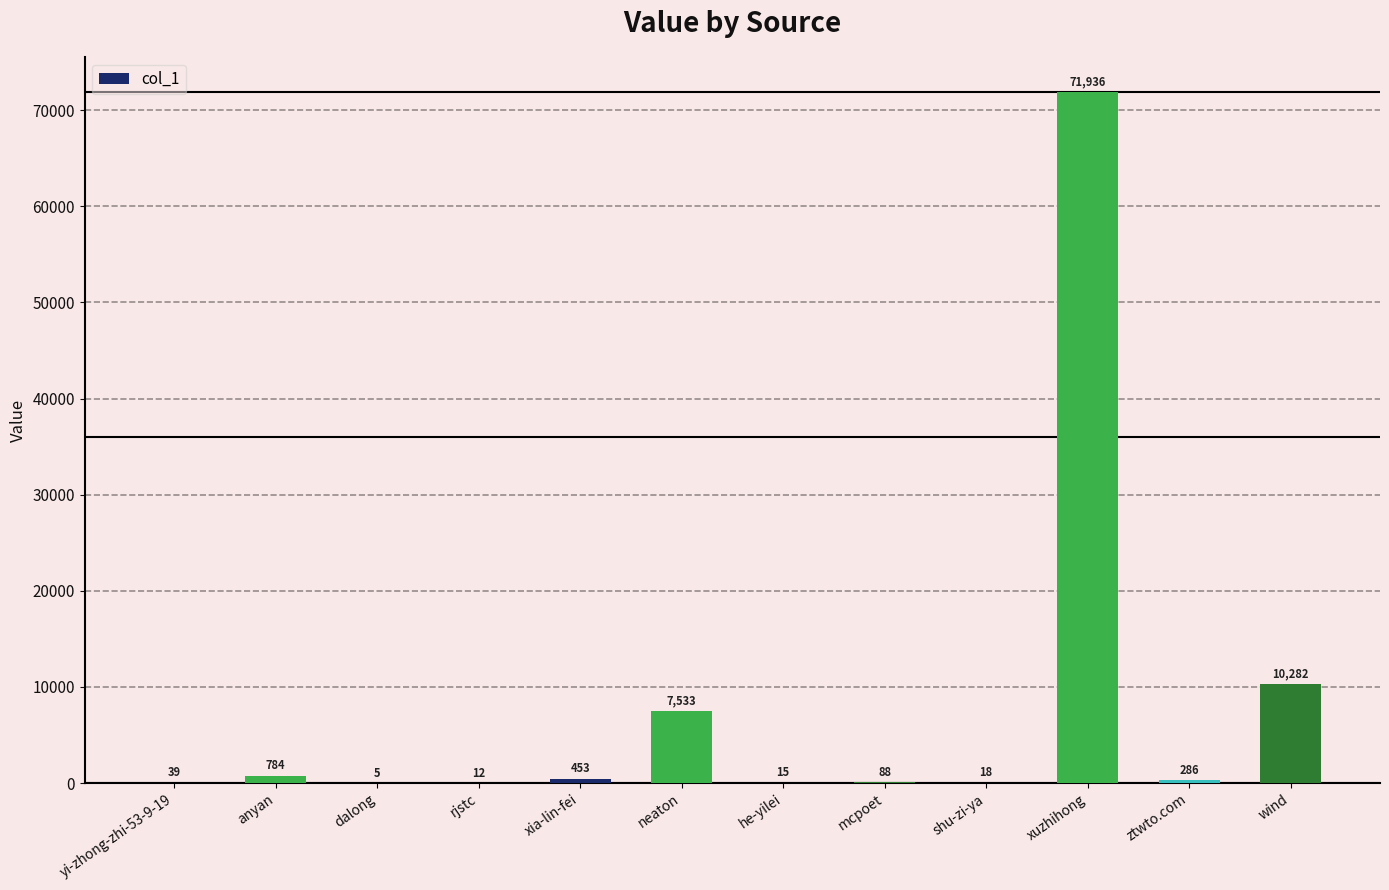

Reading left to right, what are all the values shown in this chart?

39	784	5	12	453	7533	15	88	18	71936	286	10282